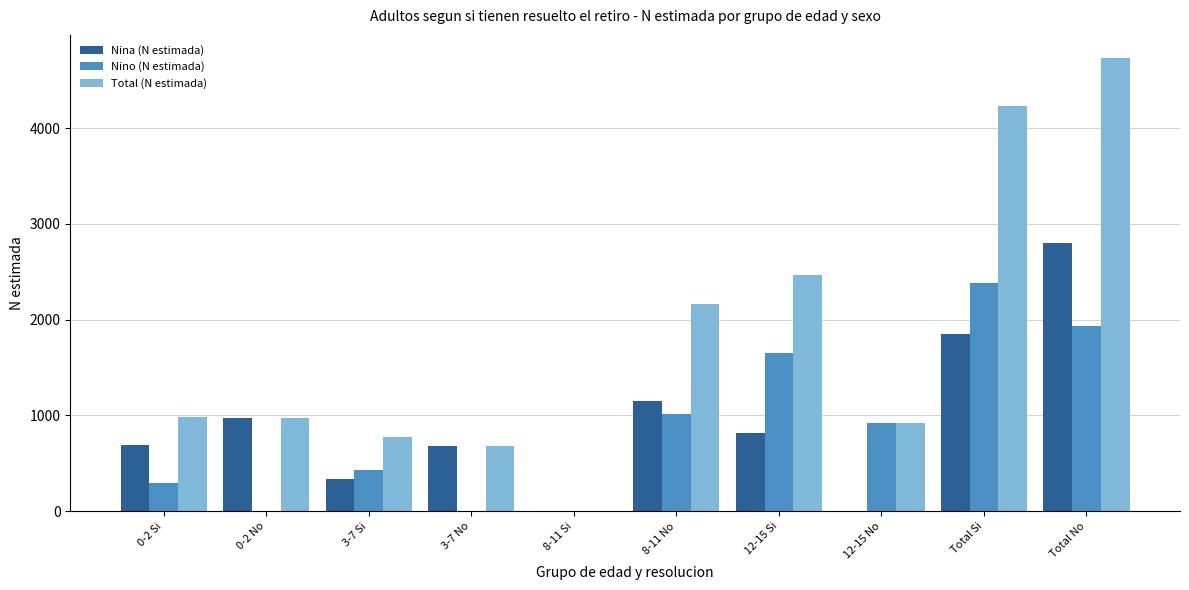

What is the approximate value of Total (N estimada) at Total Si?

4230